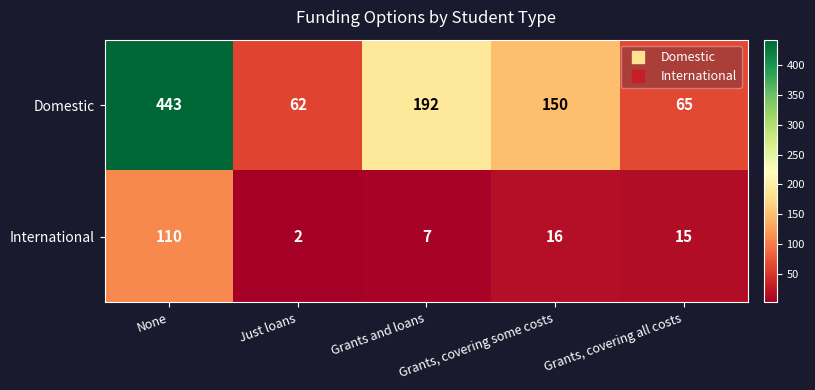

What is the approximate value of International at Grants, covering all costs, to the nearest 5?

15